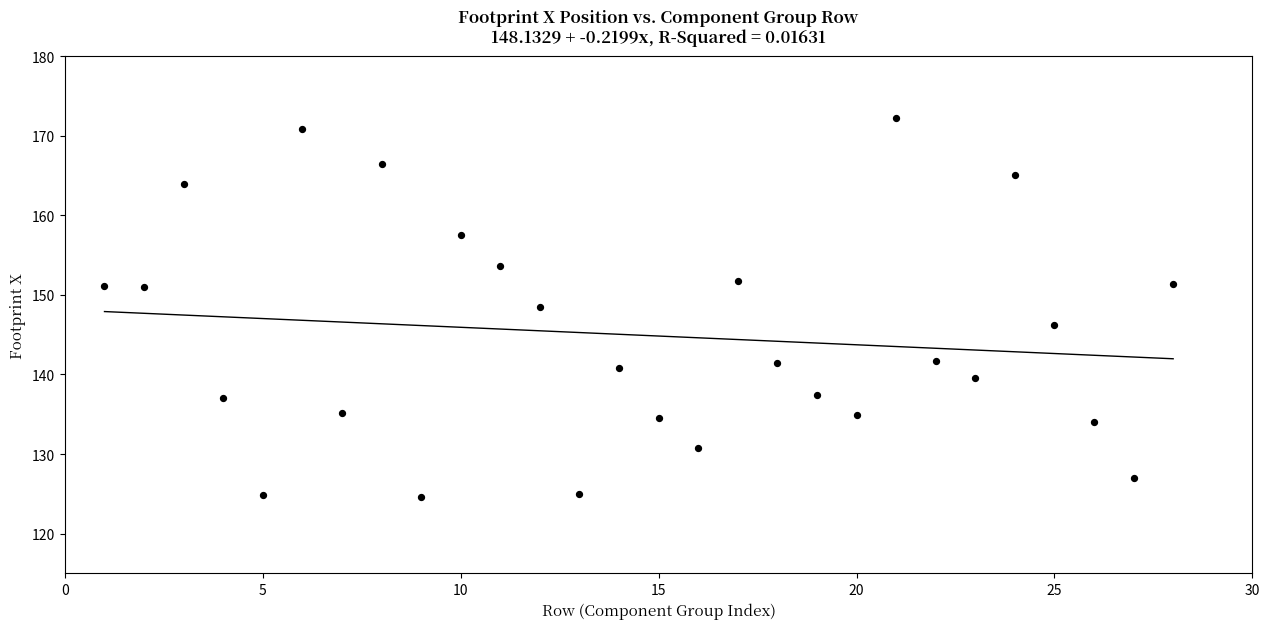

What is the range of X values (max minus min)?

27.0